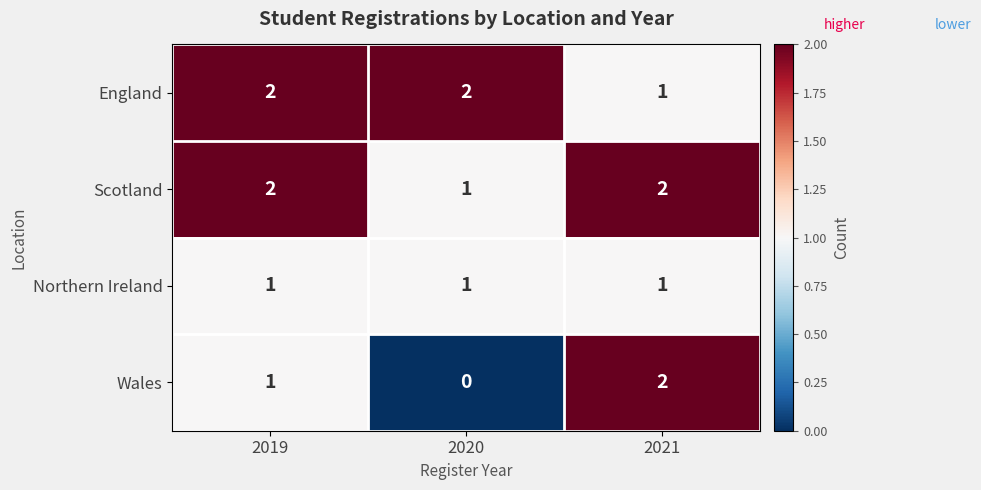

At which label is Scotland closest to 1?

2020